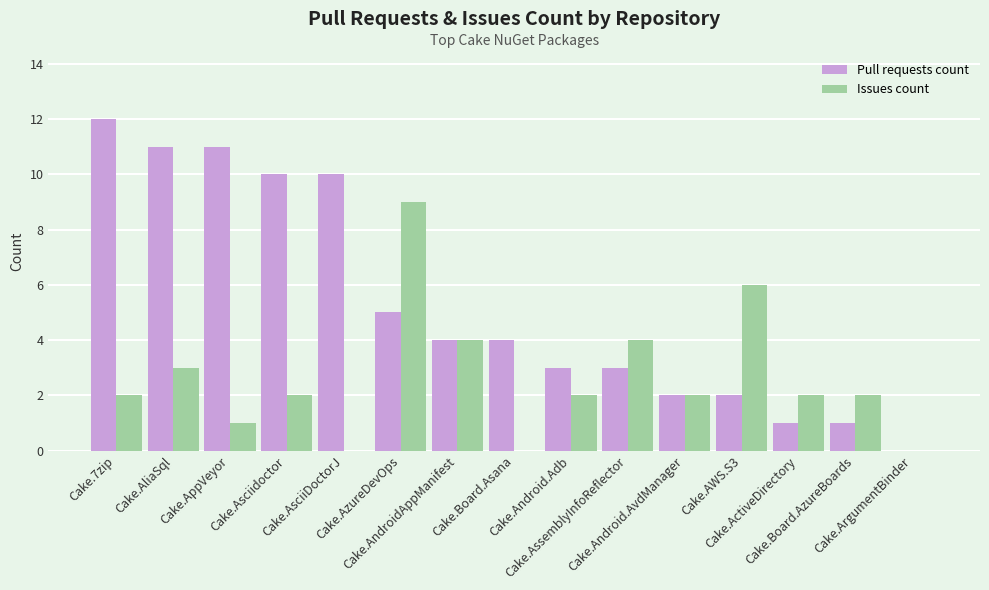

What is the sum of all Issues count values?

39